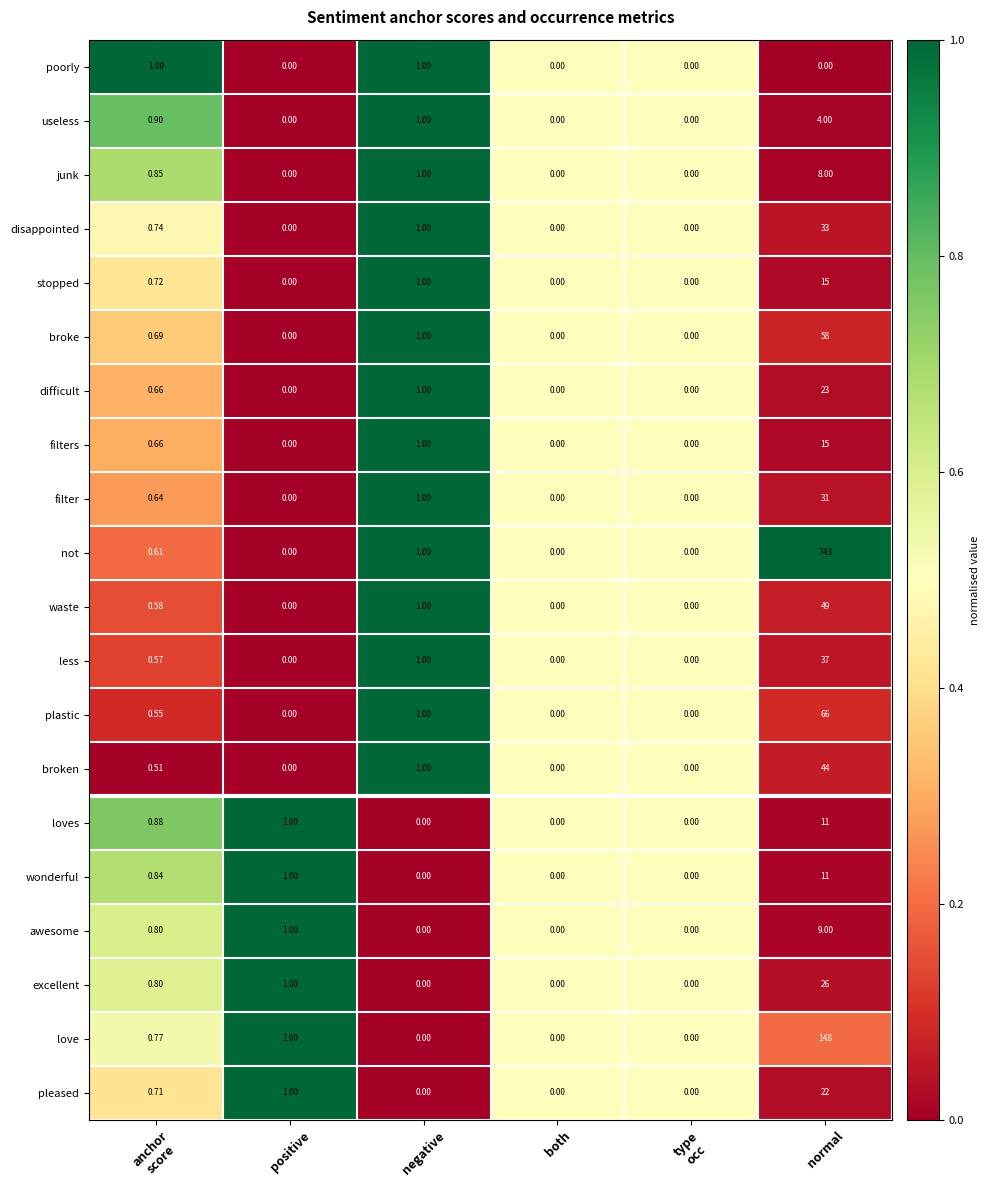

Which series has the largest range (max minus min)?

not